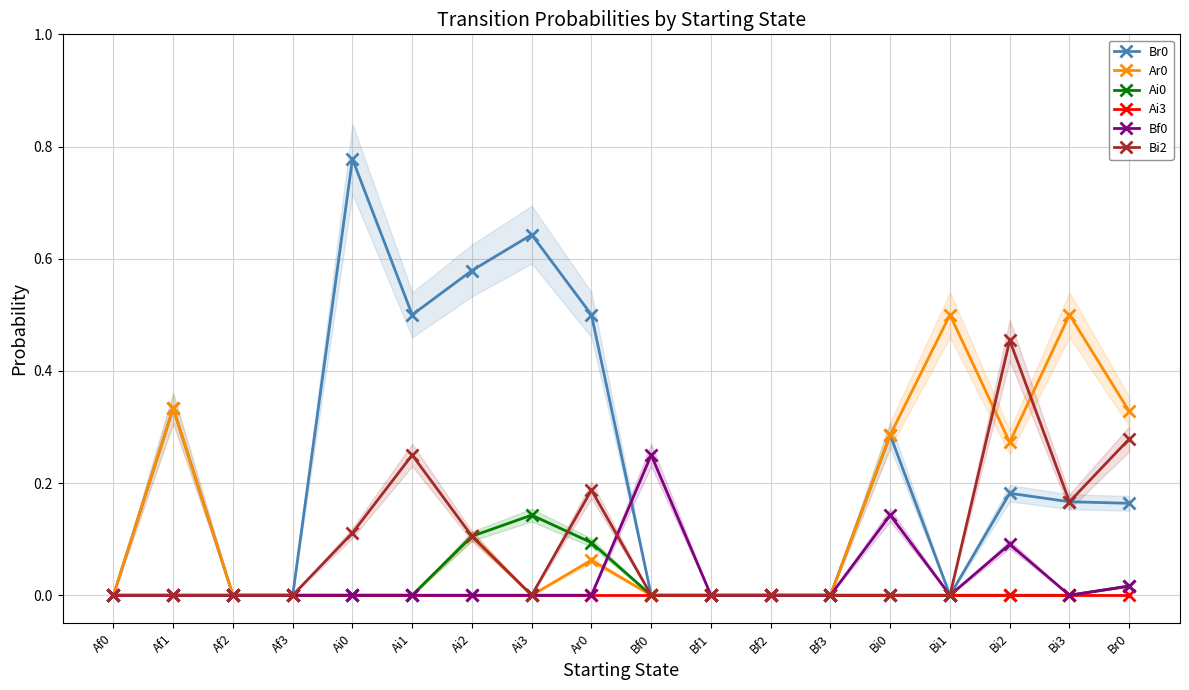

What is the difference between the highest and lowest values at Ai0?

0.8